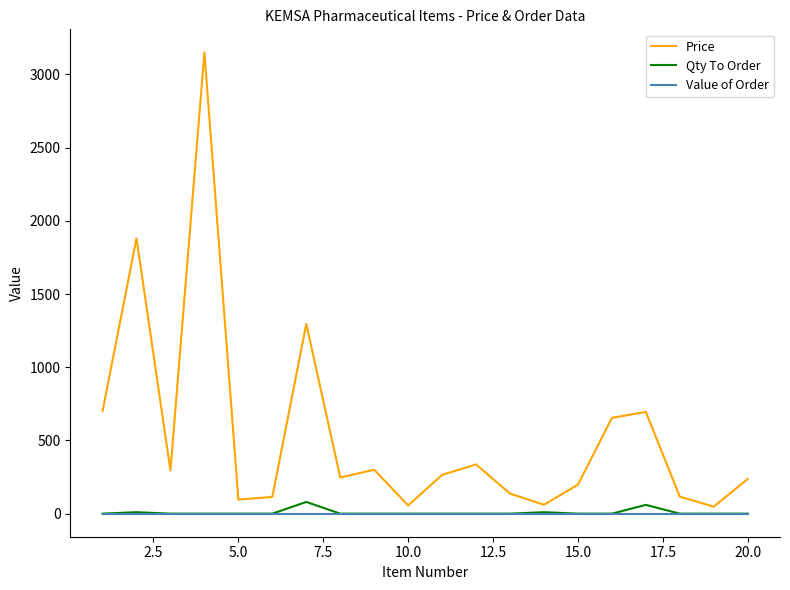

Which series has the widest spread of values?

Price